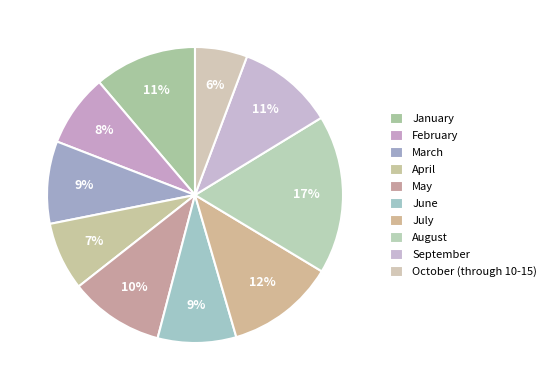

Does October (through 10-15) represent more than half of the total?

No